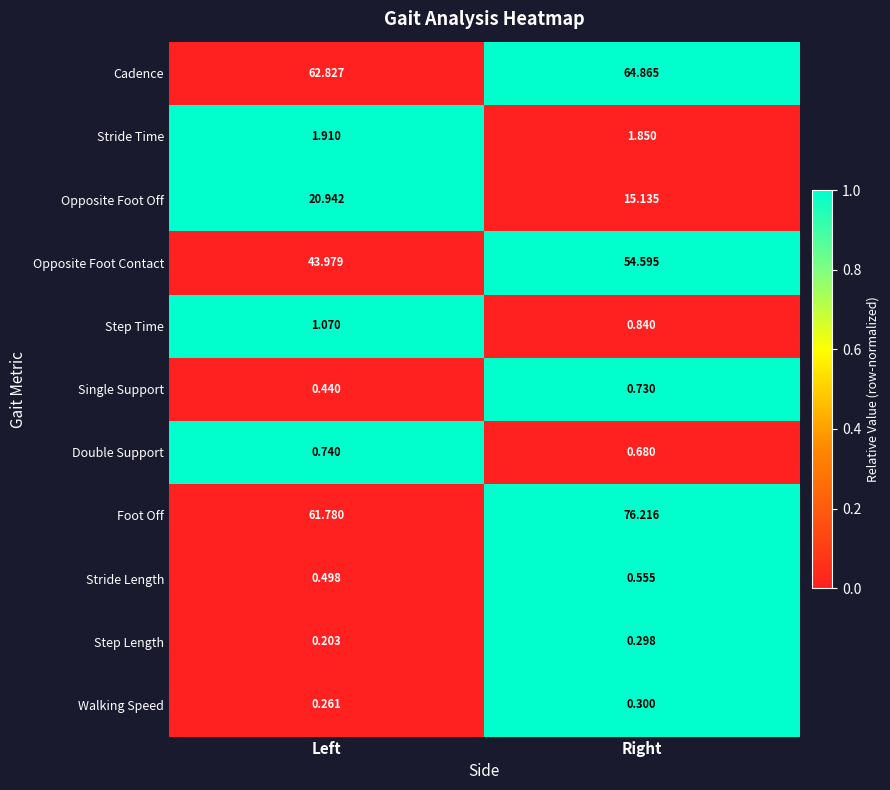

How many categories are shown in the chart?

2